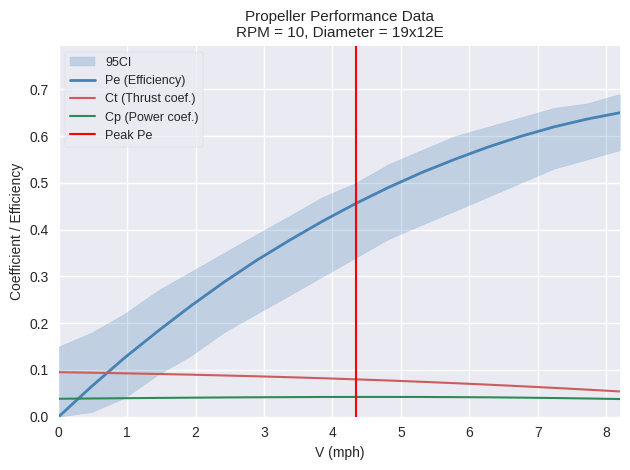

Reading right to left, what are all the values shown in this chart?

Pe: 0.6	0.6	0.6	0.6	0.6	0.6	0.5	0.5	0.5	0.4	0.4	0.3	0.3	0.2	0.2	0.1	0.1	0.0
Ct: 0.1	0.1	0.1	0.1	0.1	0.1	0.1	0.1	0.1	0.1	0.1	0.1	0.1	0.1	0.1	0.1	0.1	0.1
Cp: 0.0	0.0	0.0	0.0	0.0	0.0	0.0	0.0	0.0	0.0	0.0	0.0	0.0	0.0	0.0	0.0	0.0	0.0